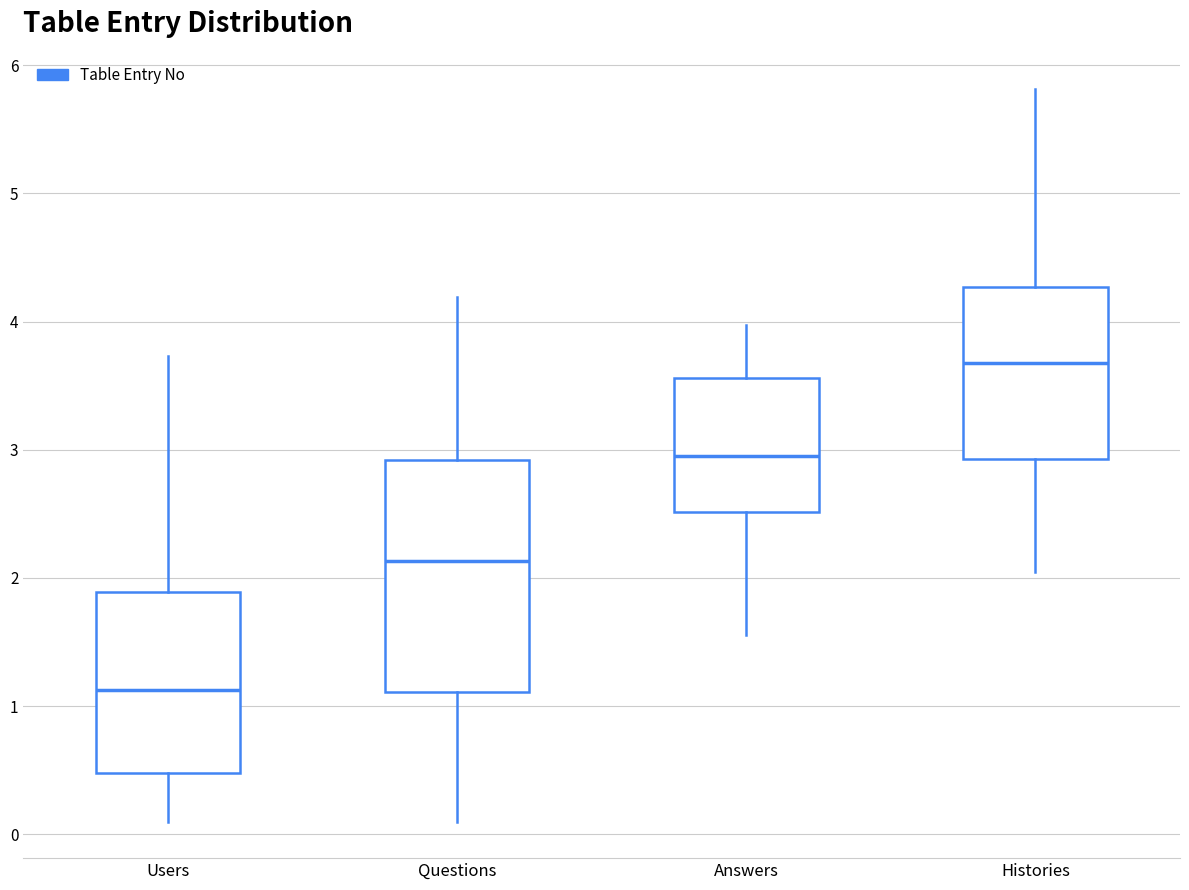

Which box's median line is the lowest?

Users